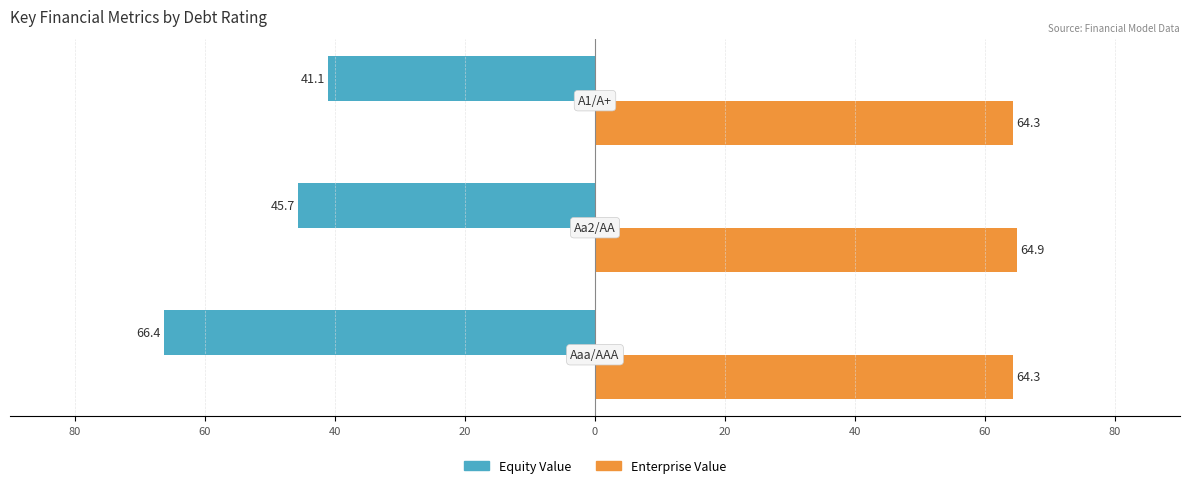

What is the value of the Enterprise Value bar at the 2nd from the left?

64.9